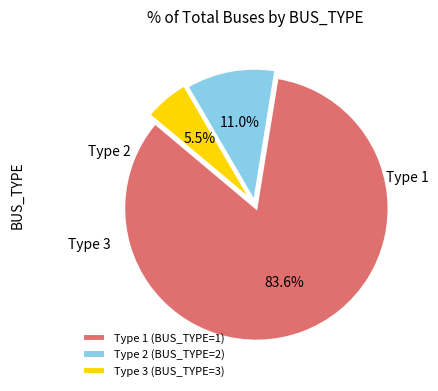

Which category has the biggest portion of the pie?

Type 1